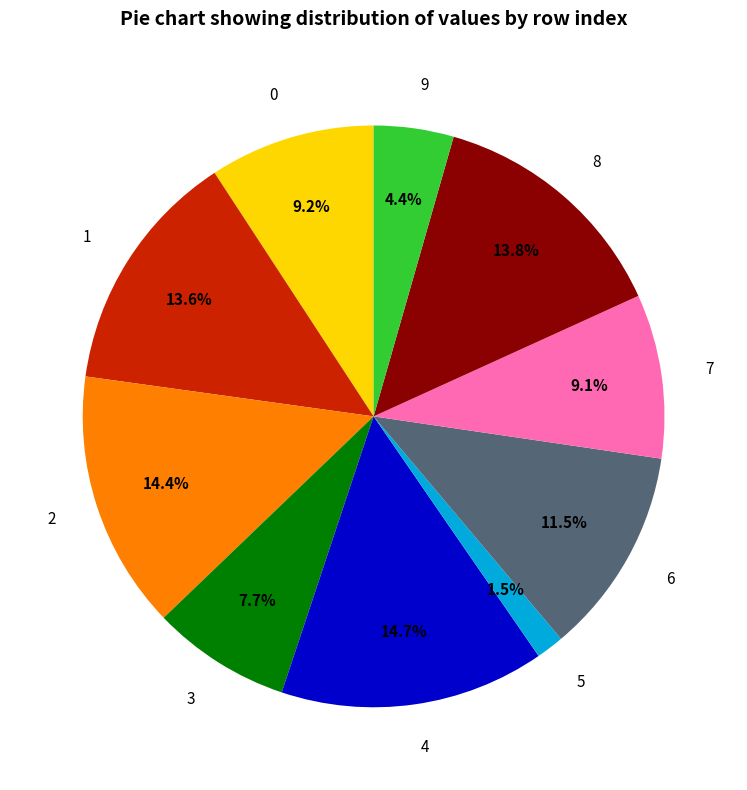

Between 7 and 3, which is larger?

7